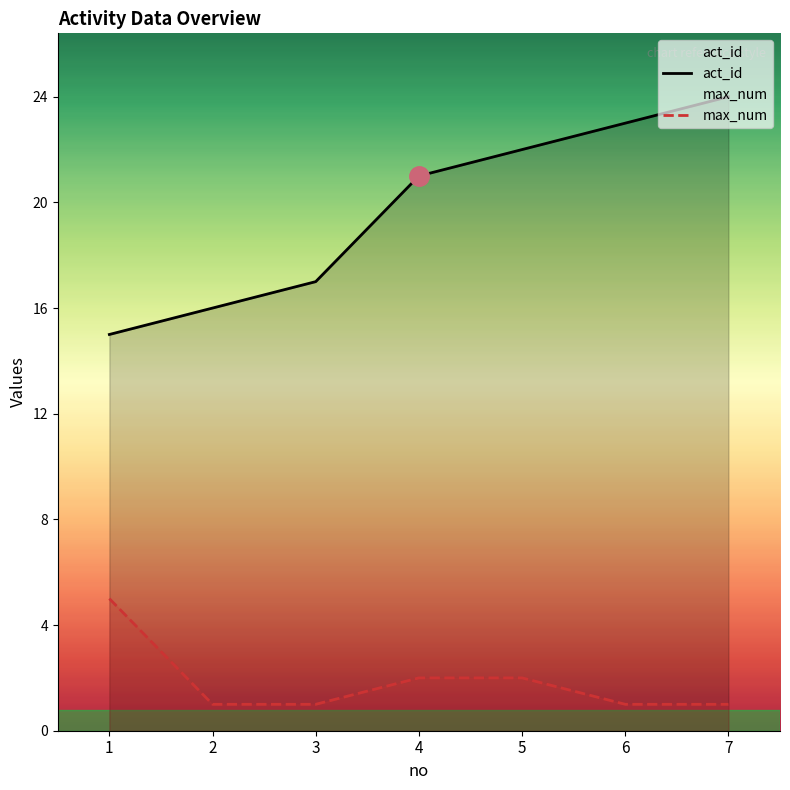

The value of max_num at 7 is 1. True or false?

True